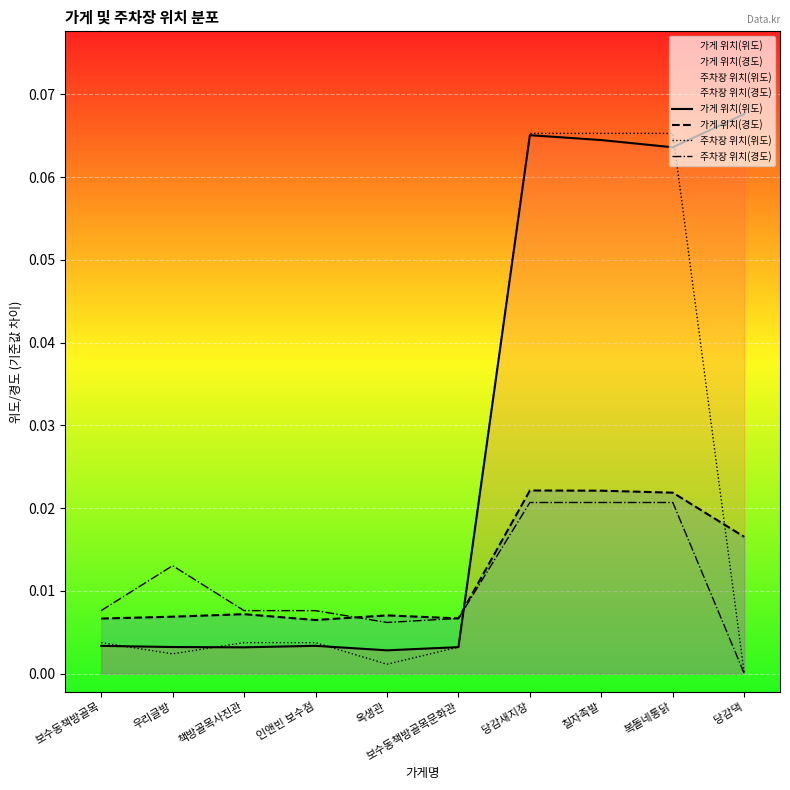

Does the chart display data point markers on the line(s)?

No